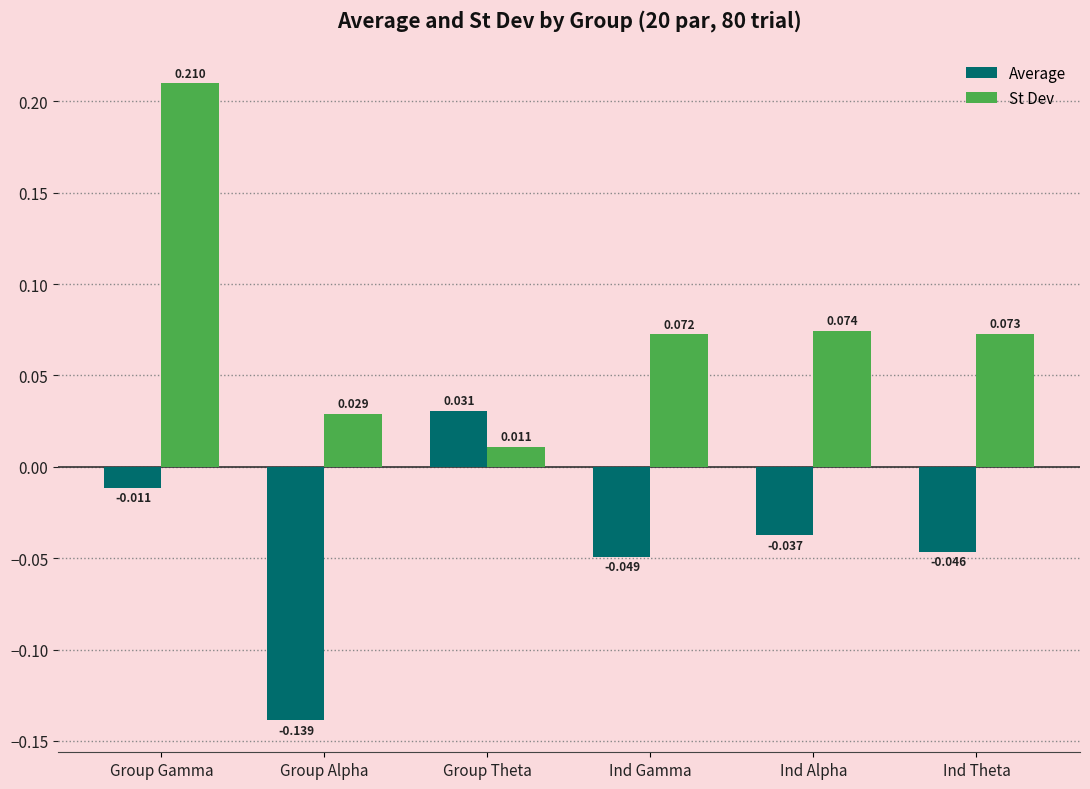

Which series changed the most between Group Alpha and Ind Alpha?

Average